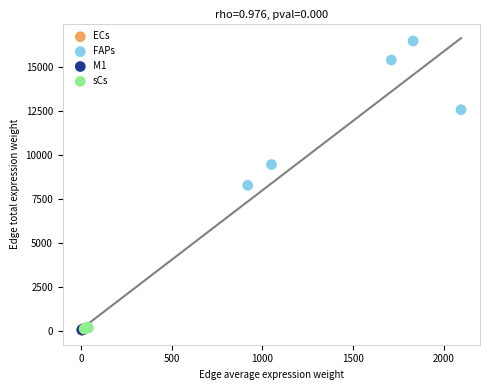

Which series reaches the maximum Y coordinate?

FAPs